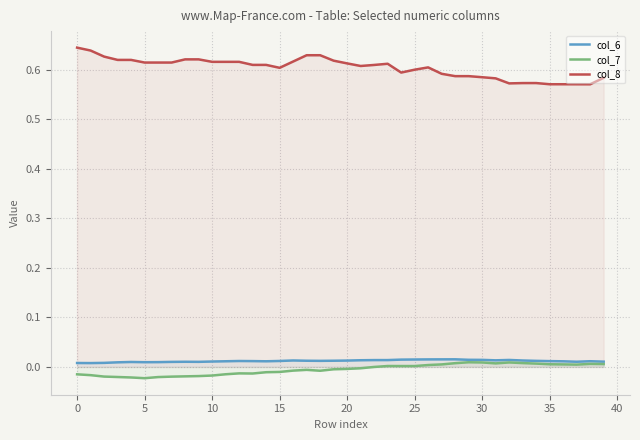

True or false: col_6 and col_7 intersect in this chart.

False